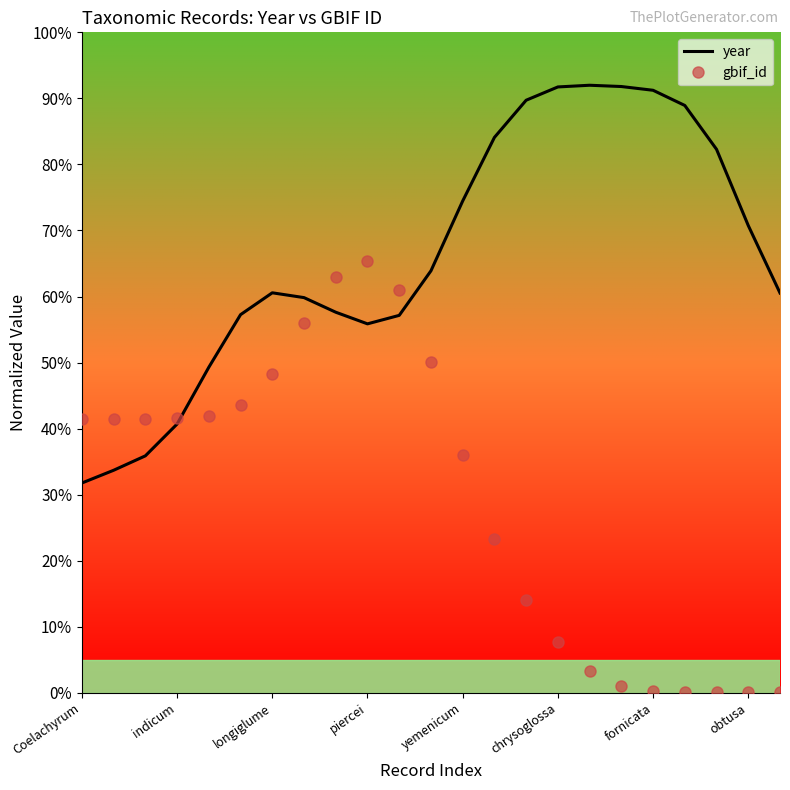

Which series has the largest total across all categories?

year